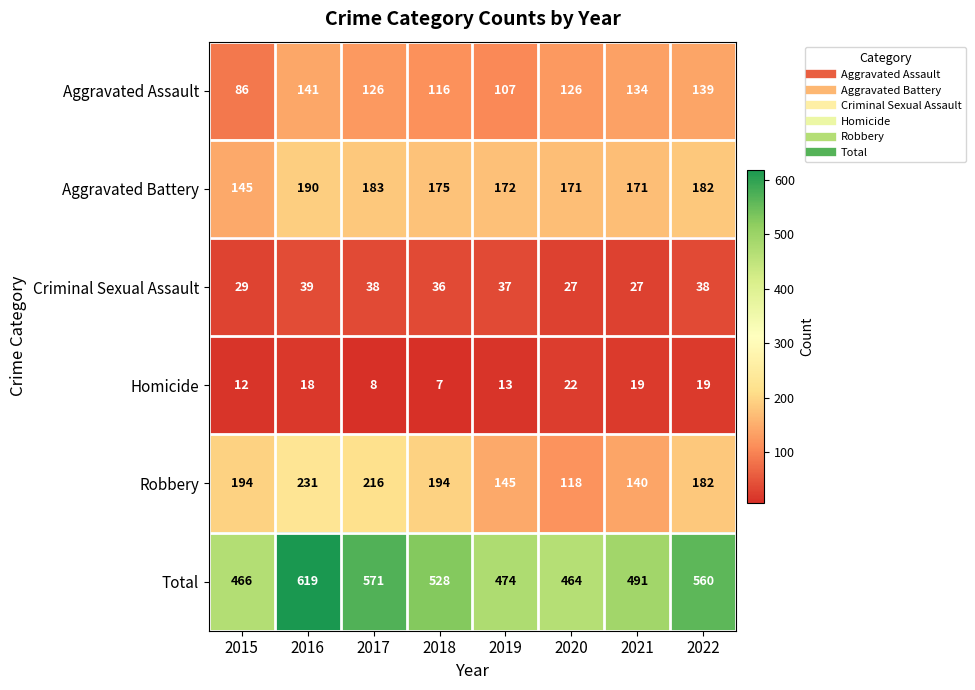

The value of Aggravated Battery at 2019 is 172. True or false?

True